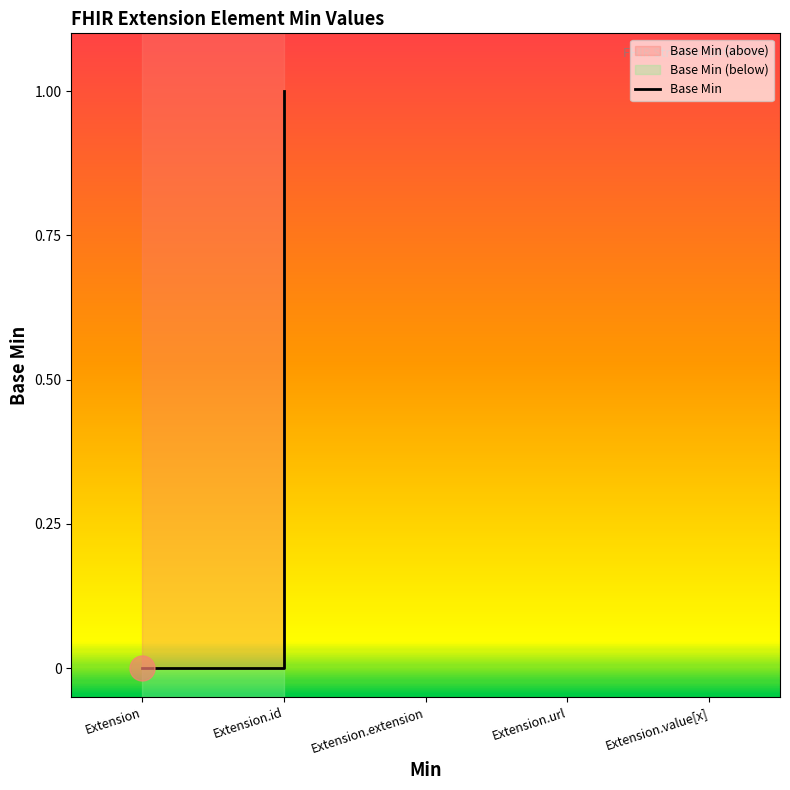

True or false: the data has more than 1 interior local peaks.

False